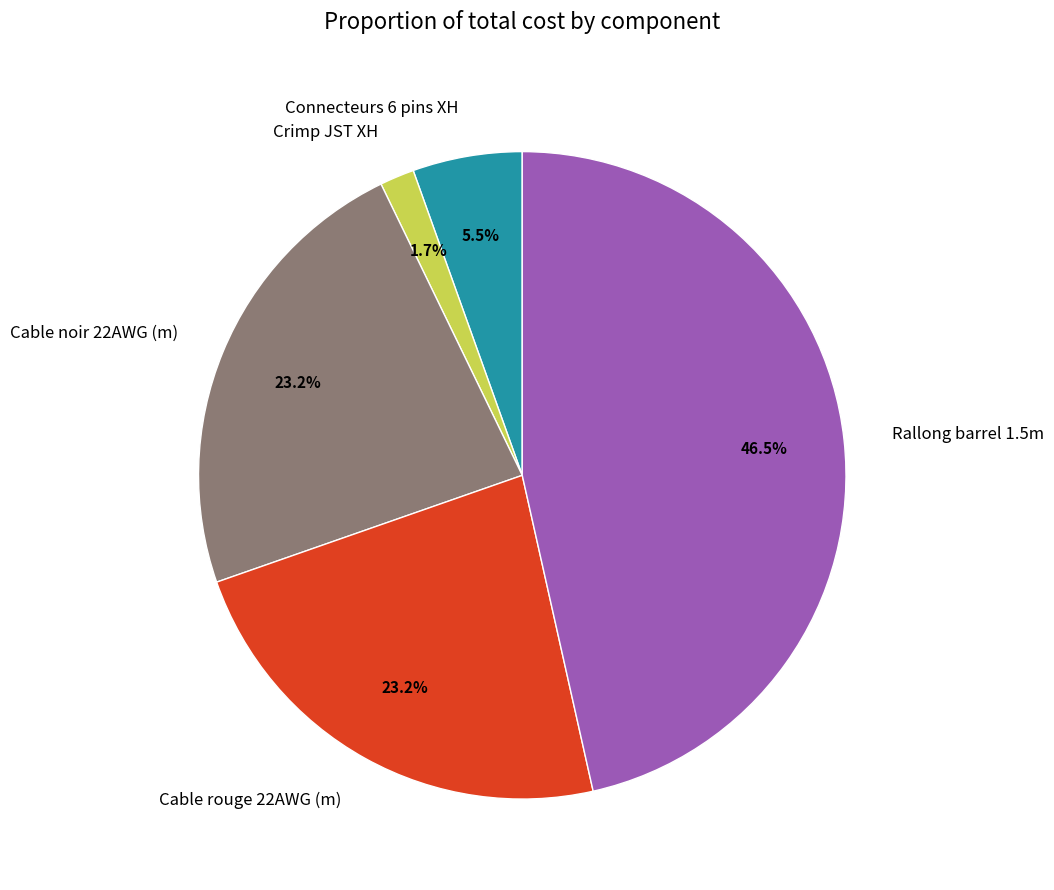

To the nearest percent, what portion does Crimp JST XH represent?

2%